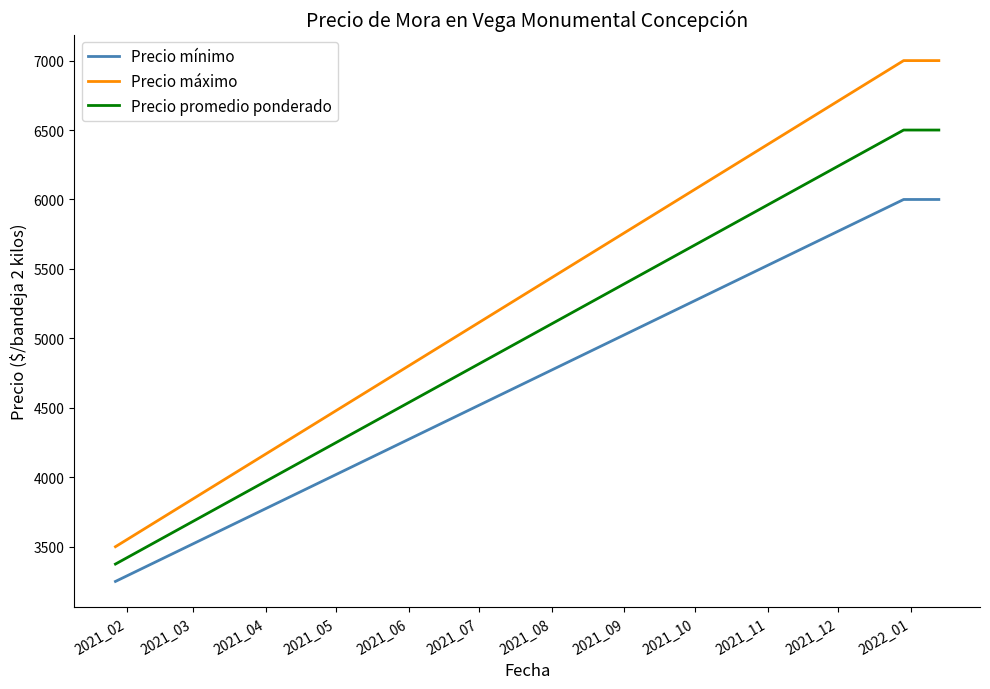

What is the difference between the maximum and minimum values in the Precio máximo series?

3500